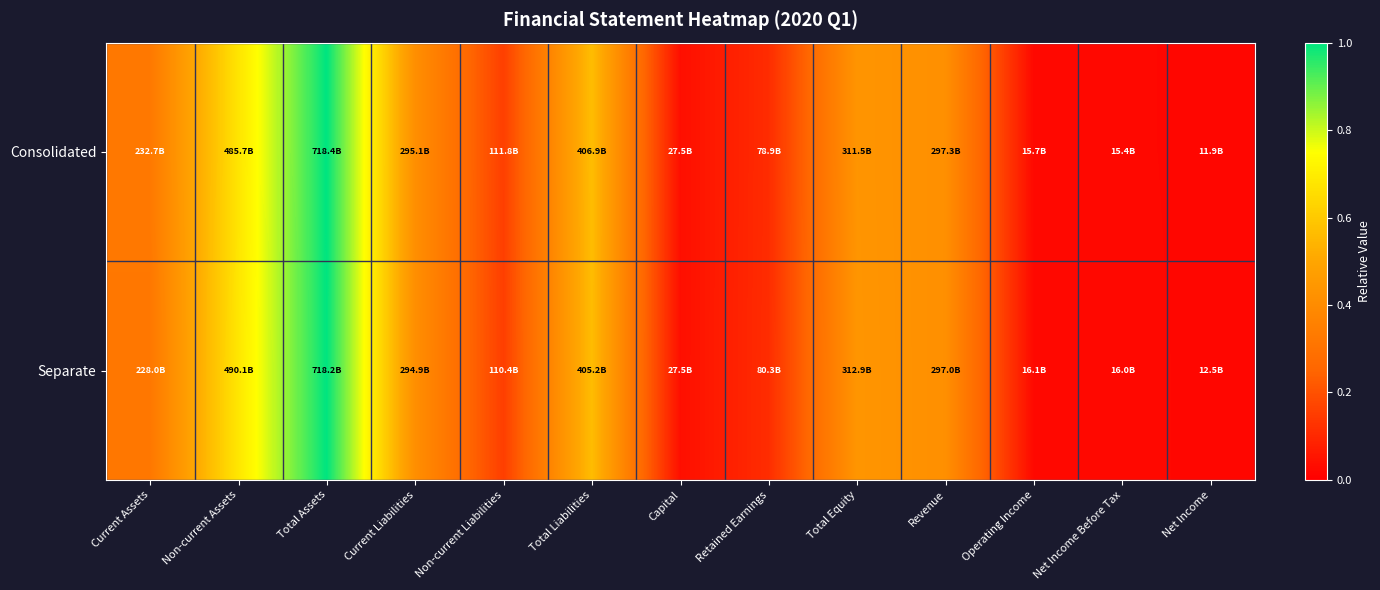

Rank the series at Total Assets from lowest to highest value.

Separate, Consolidated